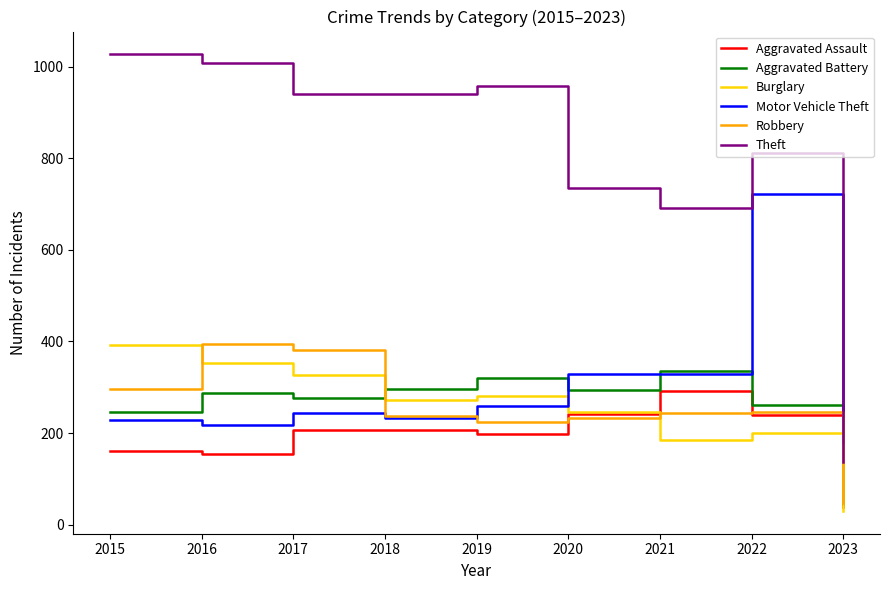

Does the chart display data point markers on the line(s)?

No